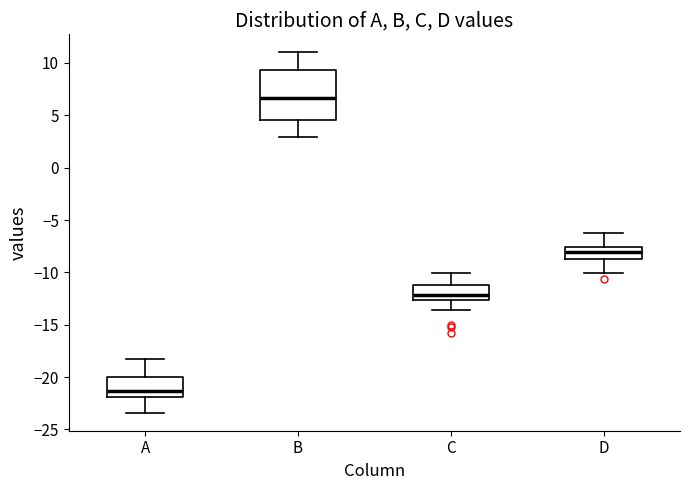

Reading left to right, transcribe this box plot: for each box, give where its median line is, the range the box spans, and where its two whiskers end, as read against the y-axis. The values are not printed on the chart, so give them approximately, as read against the axis.

A: median -21.5, box -22.0 to -20.0, whiskers -23.5 to -18.0
B: median 6.5, box 4.5 to 9.5, whiskers 3.0 to 11.0
C: median -12.0, box -12.5 to -11.0, whiskers -13.5 to -10.0
D: median -8.0, box -8.5 to -7.5, whiskers -10.0 to -6.5